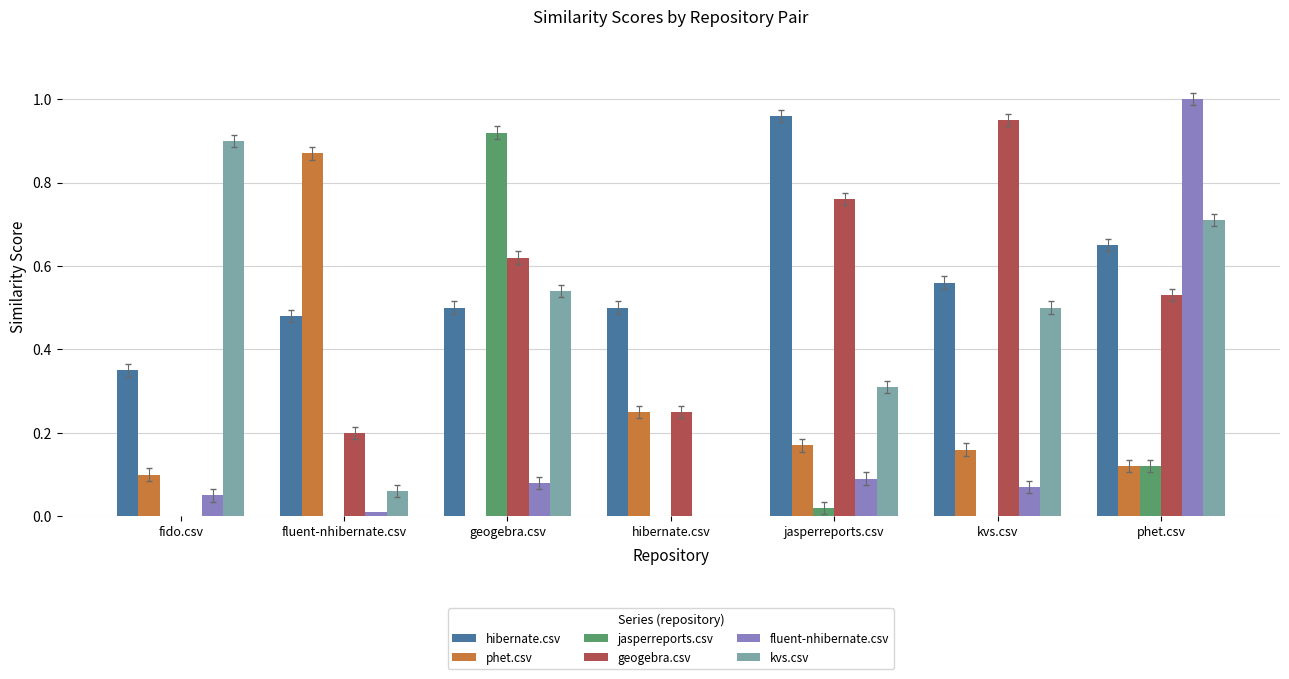

Which category has the highest value in the jasperreports.csv series?

geogebra.csv